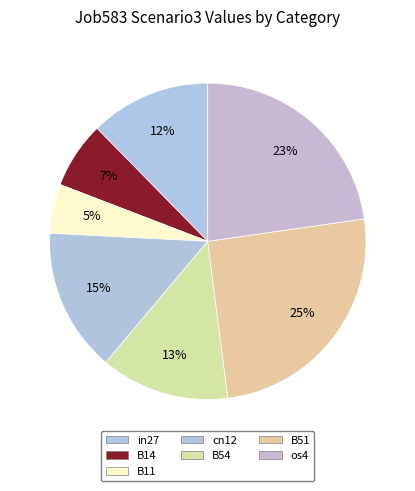

Combined, do in27 and B11 account for over 50%?

No